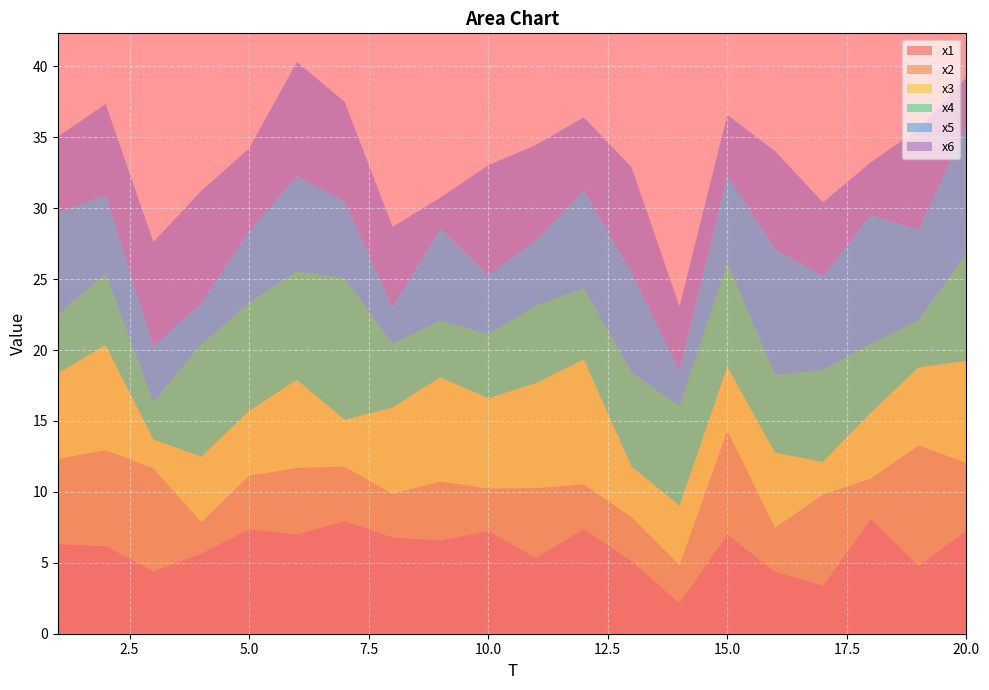

Reading left to right, what are all the values shown in this chart?

x1: 1=6.3	2=6.2	3=4.4	4=5.6	5=7.4	6=7.0	7=7.9	8=6.8	9=6.6	10=7.2	11=5.4	12=7.4	13=5.1	14=2.2	15=7.0	16=4.4	17=3.4	18=8.1	19=4.8	20=7.3
x2: 1=6.0	2=6.8	3=7.3	4=2.2	5=3.8	6=4.7	7=3.8	8=3.1	9=4.1	10=3.0	11=4.9	12=3.1	13=3.1	14=2.7	15=7.3	16=3.1	17=6.4	18=2.8	19=8.5	20=4.8
x3: 1=6.0	2=7.4	3=2.0	4=4.6	5=4.6	6=6.2	7=3.3	8=6.1	9=7.4	10=6.4	11=7.4	12=8.8	13=3.6	14=4.2	15=4.5	16=5.3	17=2.3	18=4.6	19=5.5	20=7.2
x4: 1=4.1	2=5.0	3=2.7	4=7.9	5=7.6	6=7.6	7=10.0	8=4.5	9=4.0	10=4.5	11=5.5	12=5.0	13=6.6	14=7.0	15=7.3	16=5.5	17=6.5	18=4.9	19=3.3	20=7.6
x5: 1=7.1	2=5.5	3=3.9	4=2.9	5=5.0	6=6.7	7=5.4	8=2.6	9=6.4	10=4.1	11=4.6	12=6.9	13=7.0	14=2.5	15=6.2	16=8.9	17=6.6	18=9.1	19=6.4	20=9.0
x6: 1=5.4	2=6.4	3=7.4	4=7.9	5=5.9	6=8.1	7=7.0	8=5.7	9=2.2	10=7.8	11=6.7	12=5.1	13=7.5	14=4.5	15=4.3	16=6.9	17=5.2	18=3.7	19=7.1	20=3.5